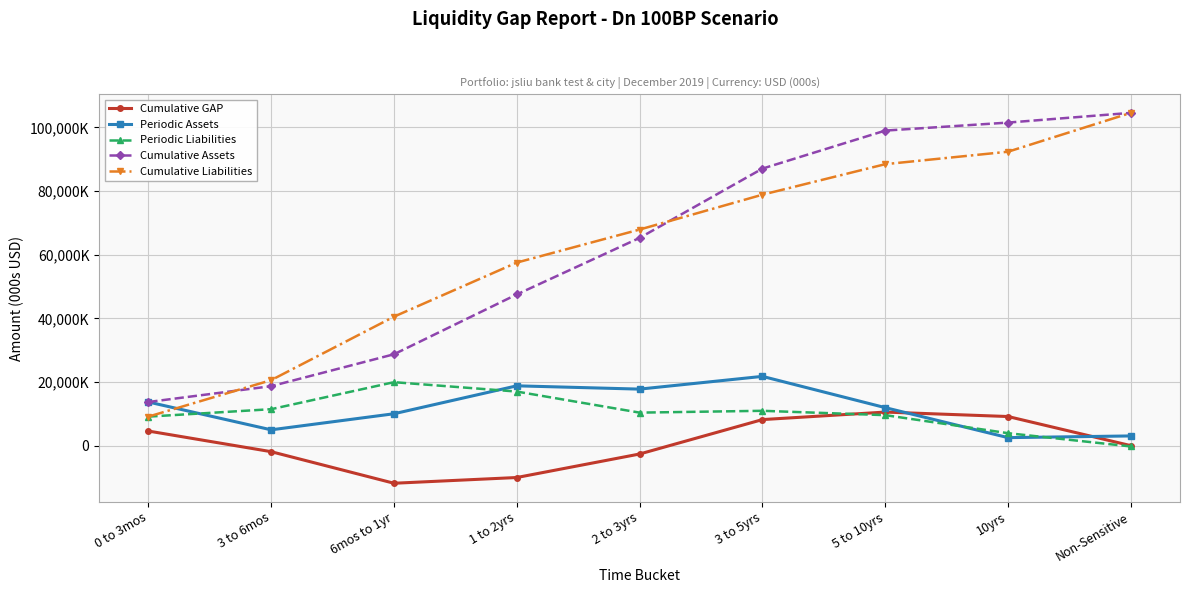

What are all the series names shown in the legend?

Cumulative GAP, Periodic Assets, Periodic Liabilities, Cumulative Assets, Cumulative Liabilities